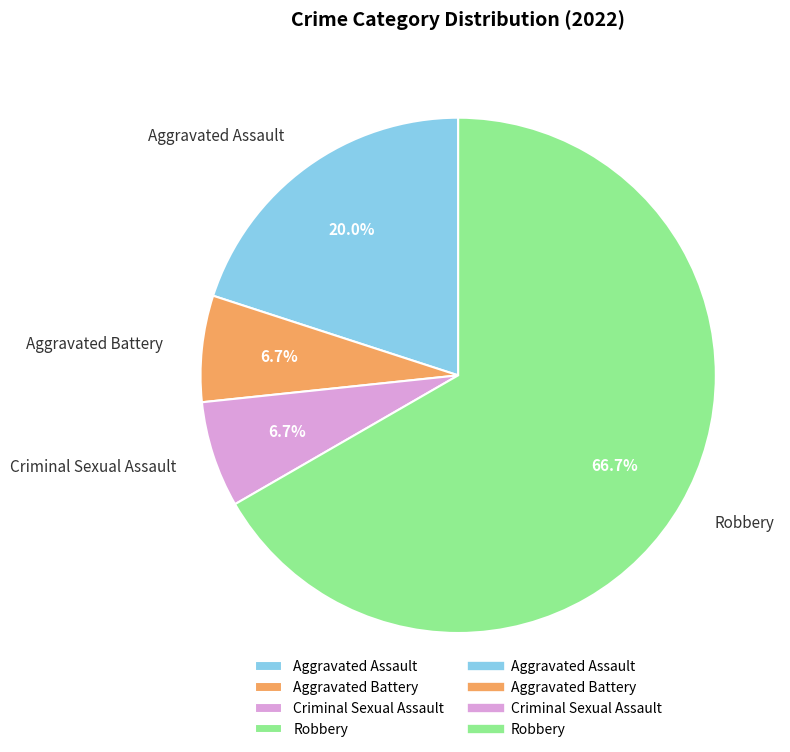

To the nearest percent, what is the combined percentage of Aggravated Assault and Aggravated Battery?

27%